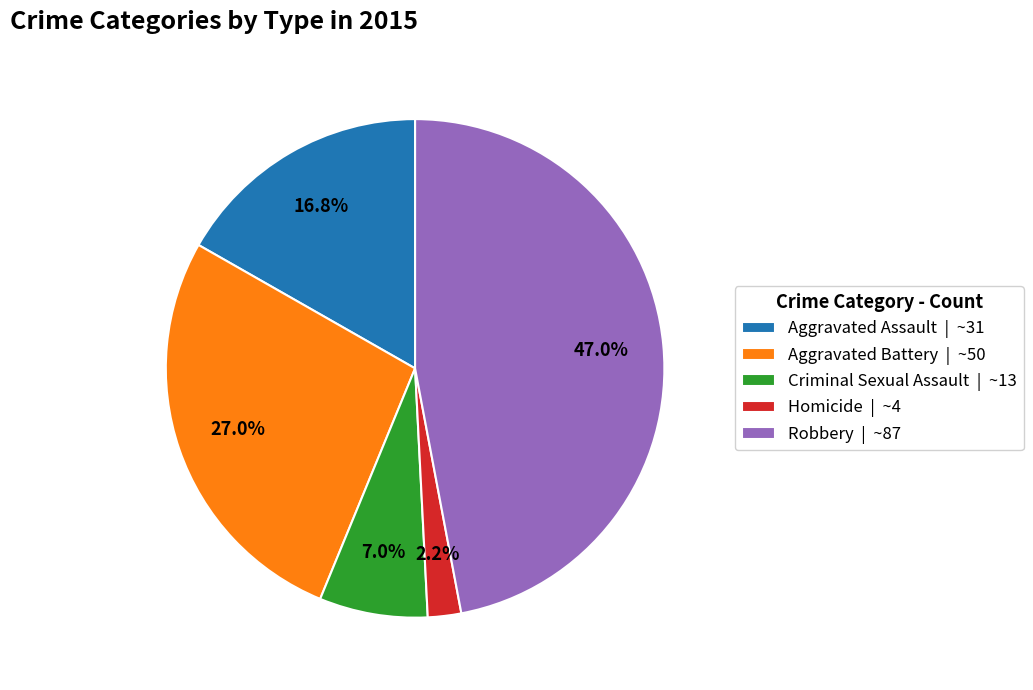

How many slices are in this pie chart?

5